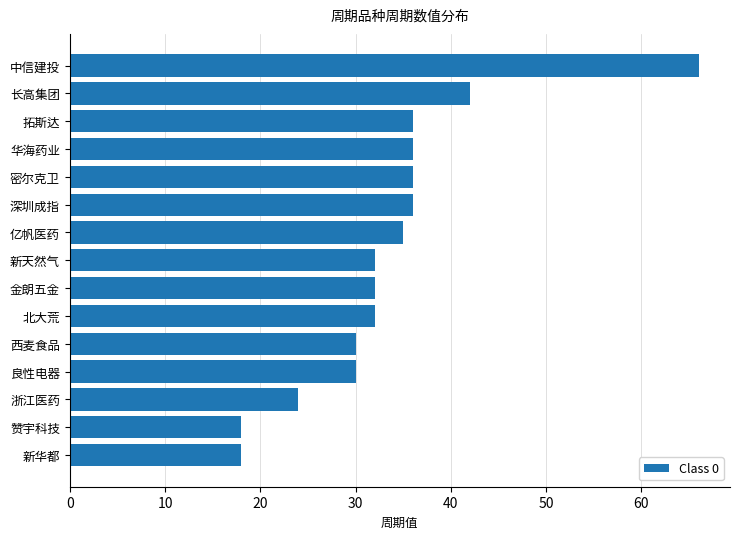

What is the greatest value displayed?

66